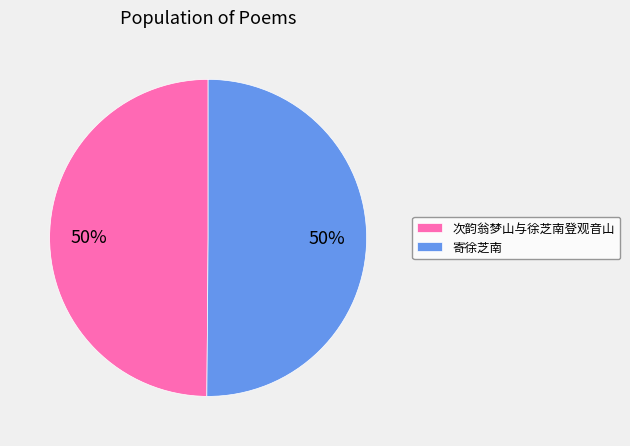

How many segments does this pie chart have?

2